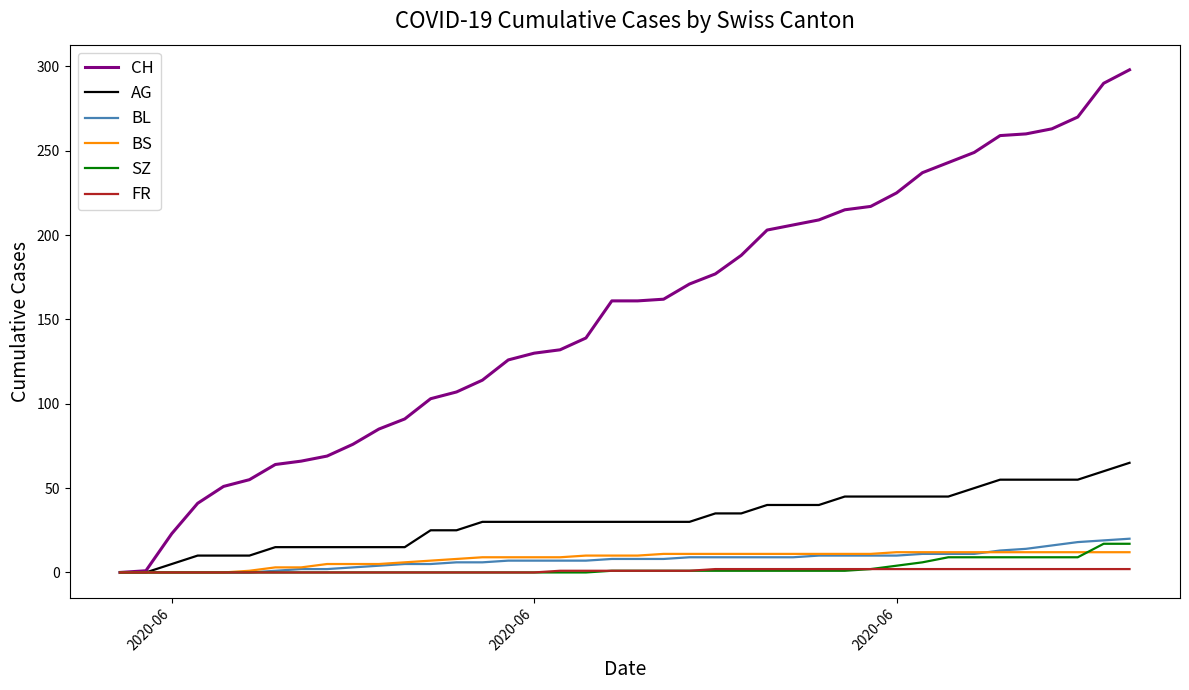

What is the maximum value for BS?

12